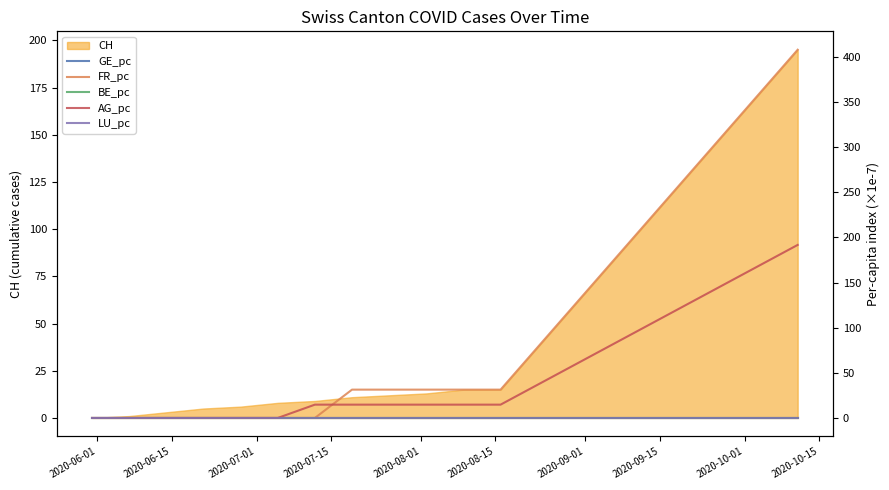

True or false: BE_pc and FR_pc intersect in this chart.

False